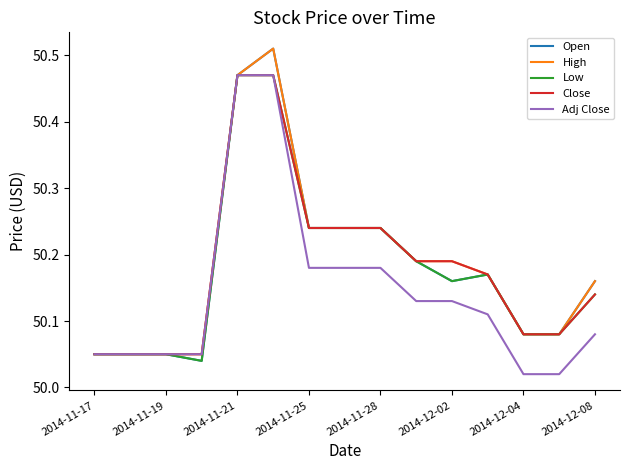

The High series shows 82.4 at 2014-11-19. True or false?

False